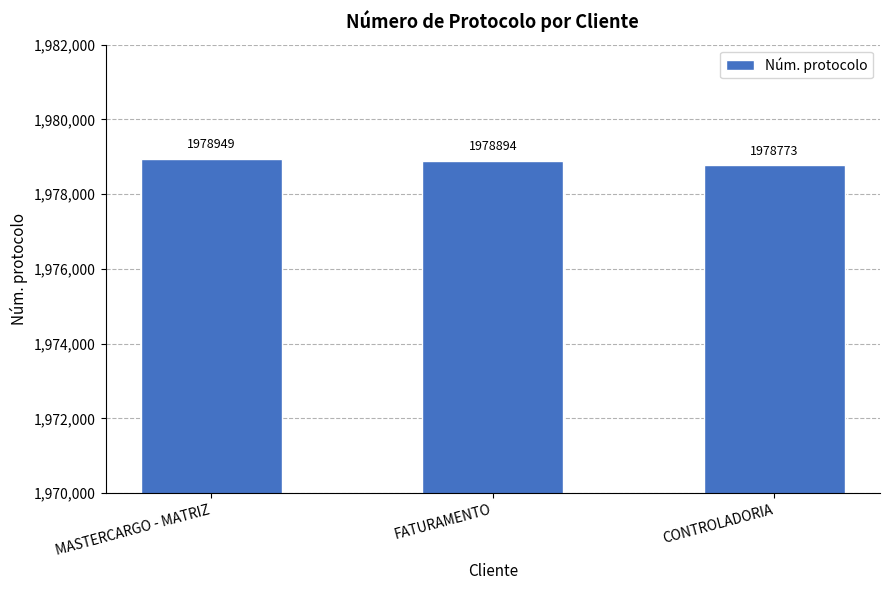

What is the difference between the maximum and minimum values?

176